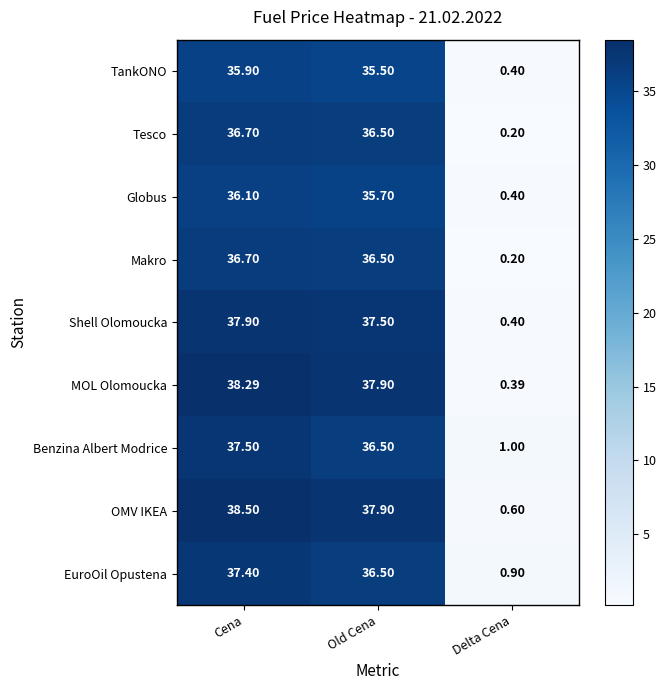

At which category is the sum across all series the highest?

Cena